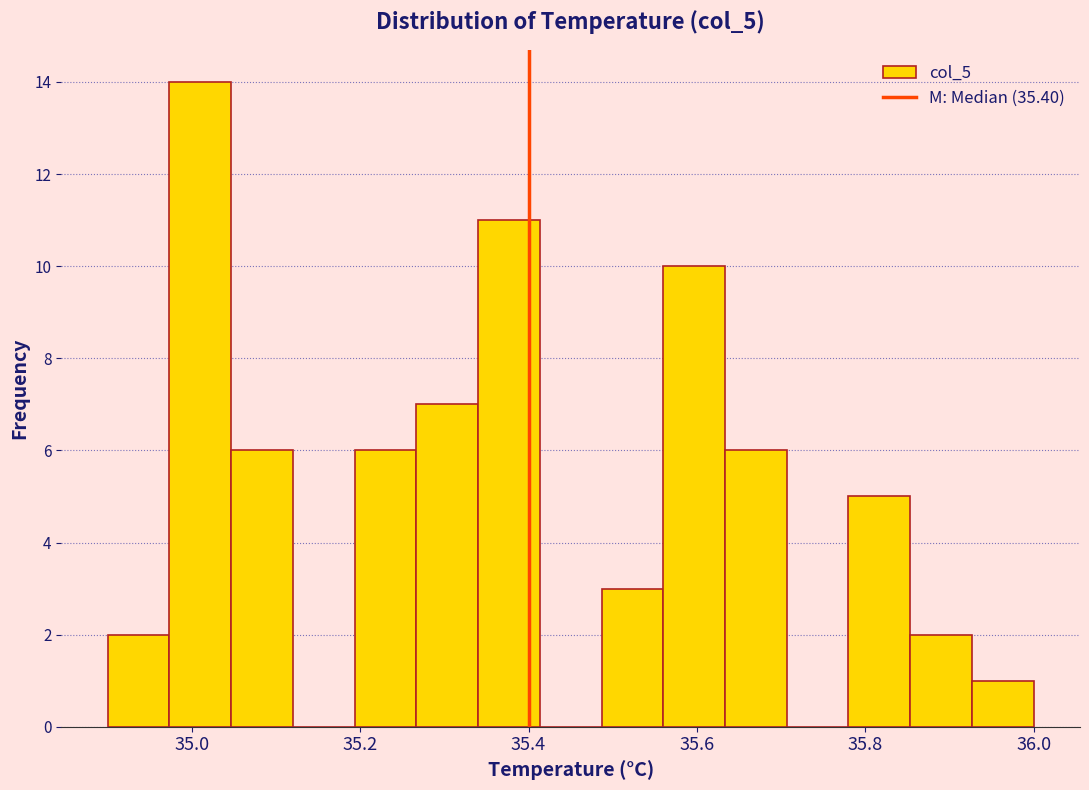

Read against the x-axis, roughly where is the centre of the tallest bar?

35.02